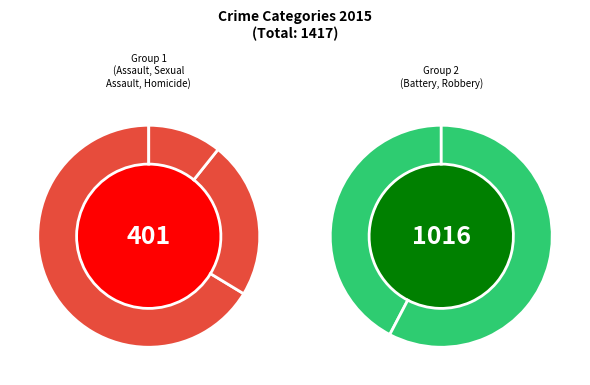

What percentage is NOT represented by Homicide?

97.0%